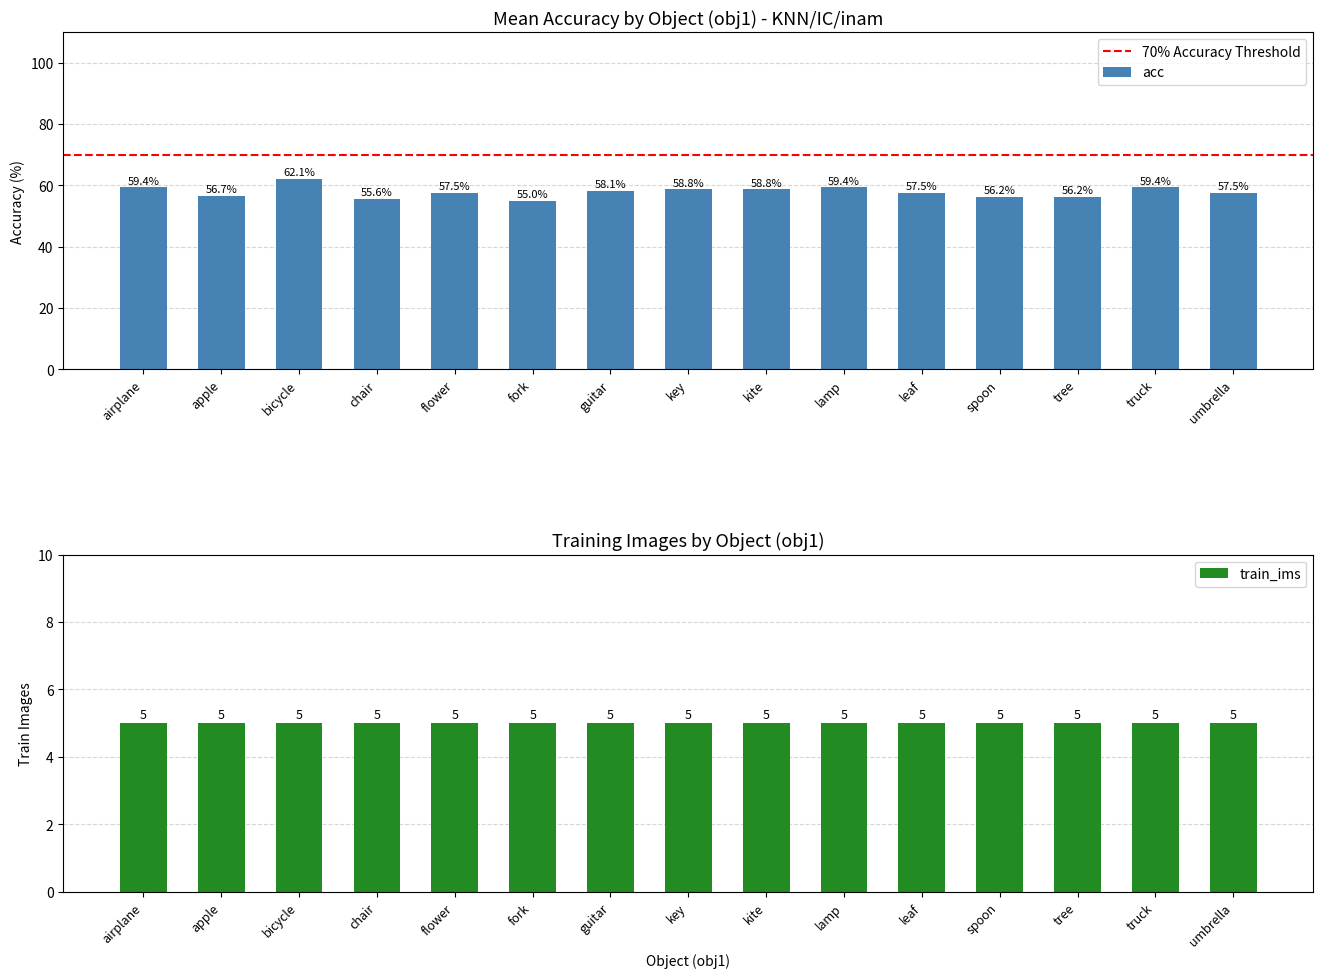

List the labels in order of value, largest first.

bicycle, airplane, lamp, truck, key, kite, guitar, flower, leaf, umbrella, apple, spoon, tree, chair, fork